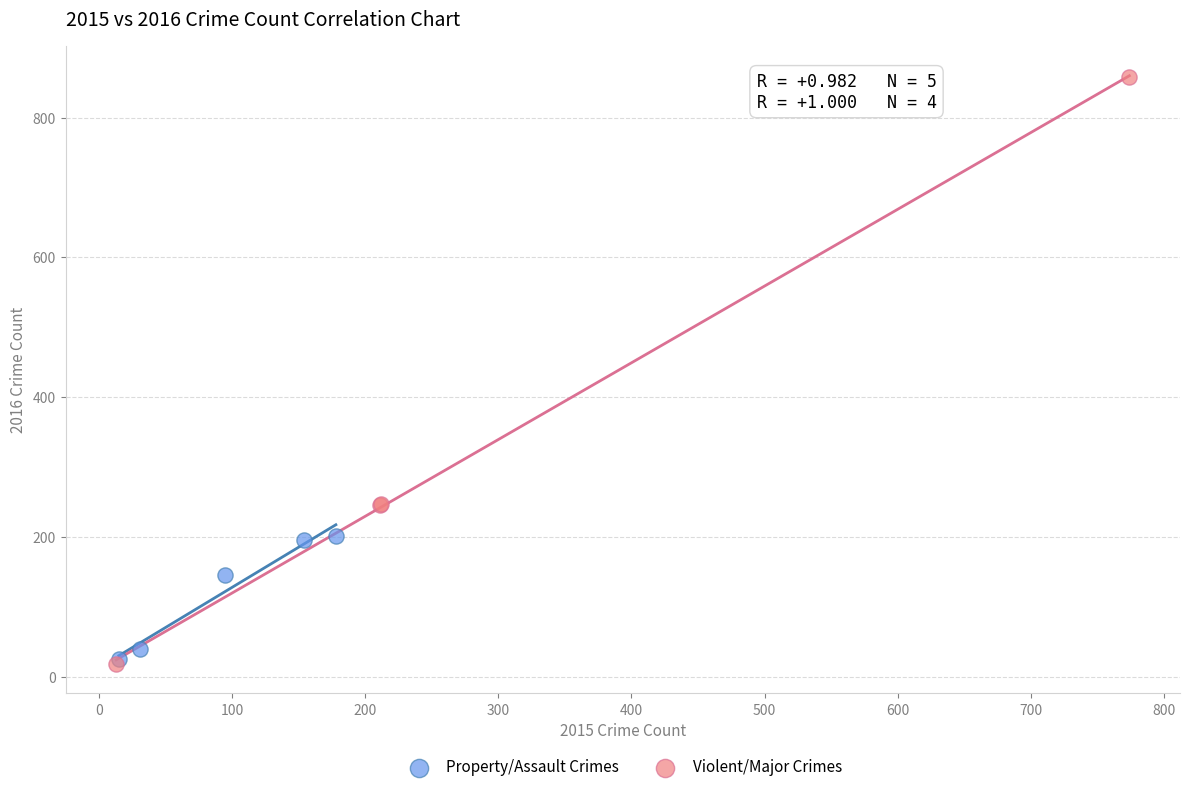

What are all the series names shown in the legend?

Property/Assault Crimes, Violent/Major Crimes